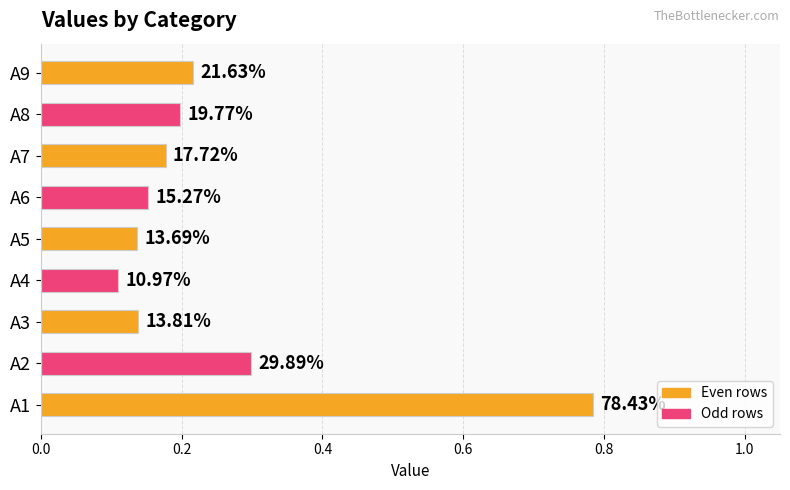

What is the average value?

0.2